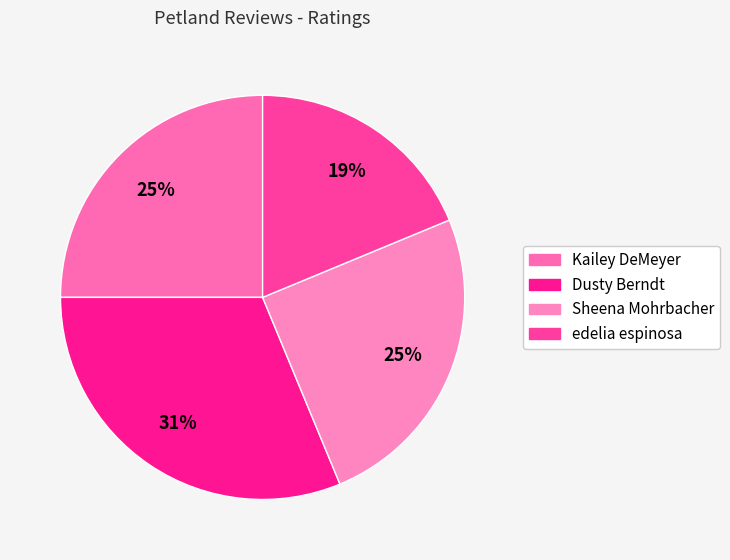

To the nearest percent, what is the difference between the largest and smallest slice percentages?

12%